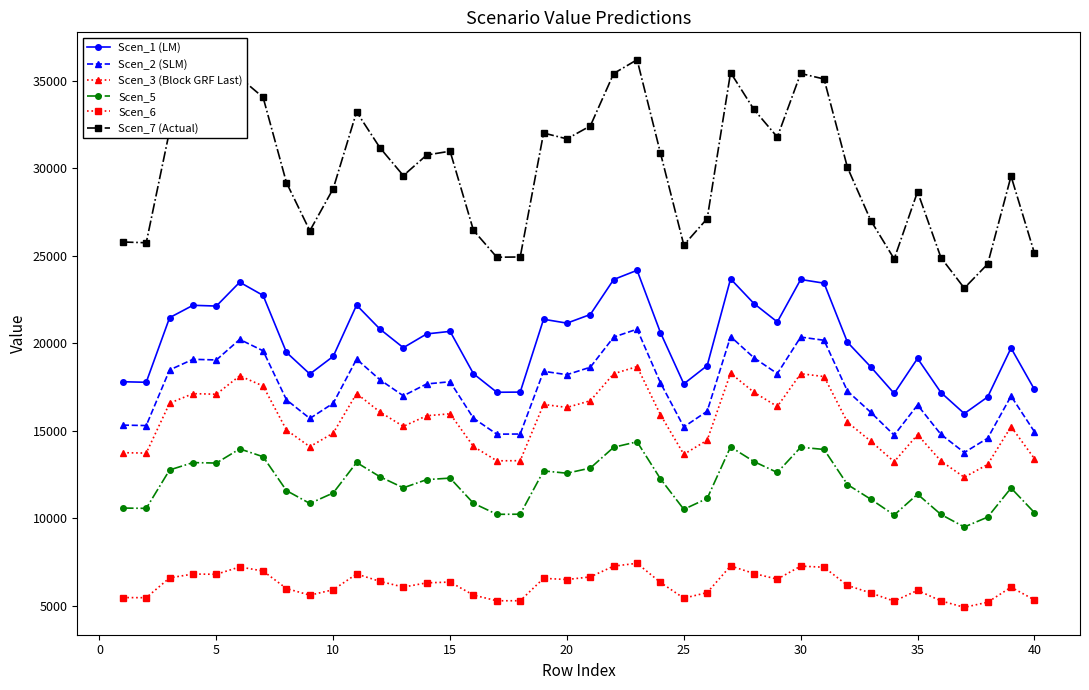

What are all the series names shown in the legend?

Scen_1 (LM), Scen_2 (SLM), Scen_3 (Block GRF Last), Scen_5, Scen_6, Scen_7 (Actual)